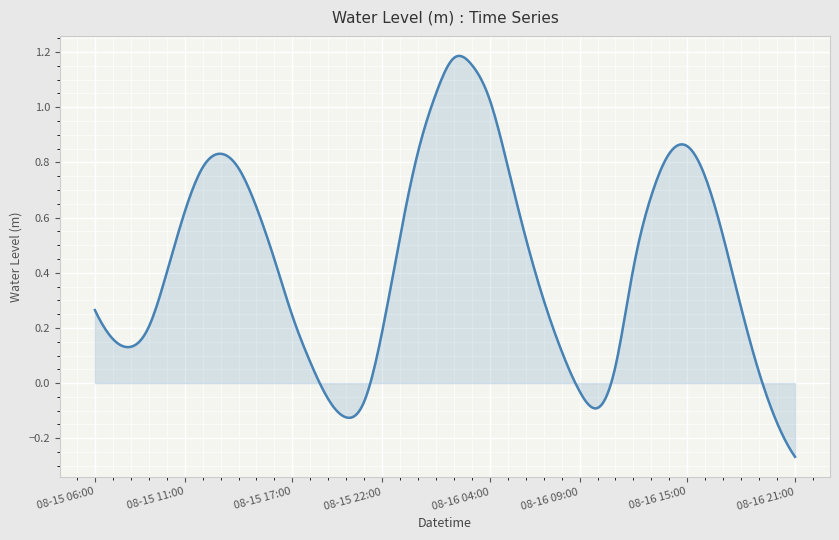

How many lines are shown in the chart?

1